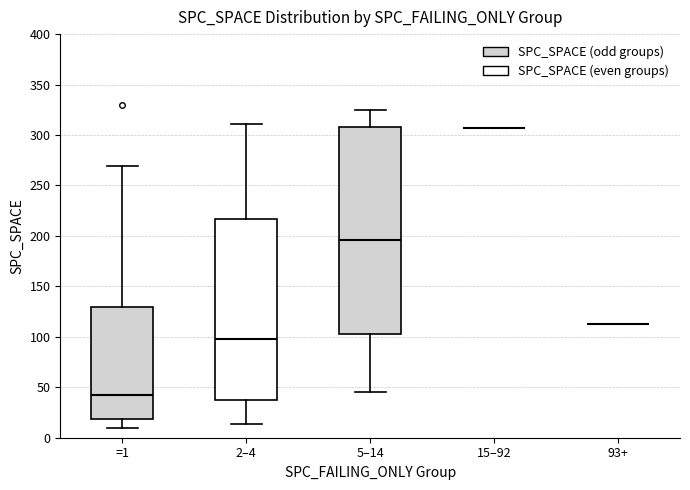

Where does the median line of the box for 2–4 sit on the y-axis? The values are not printed on the chart, so give them approximately, as read against the axis.

100